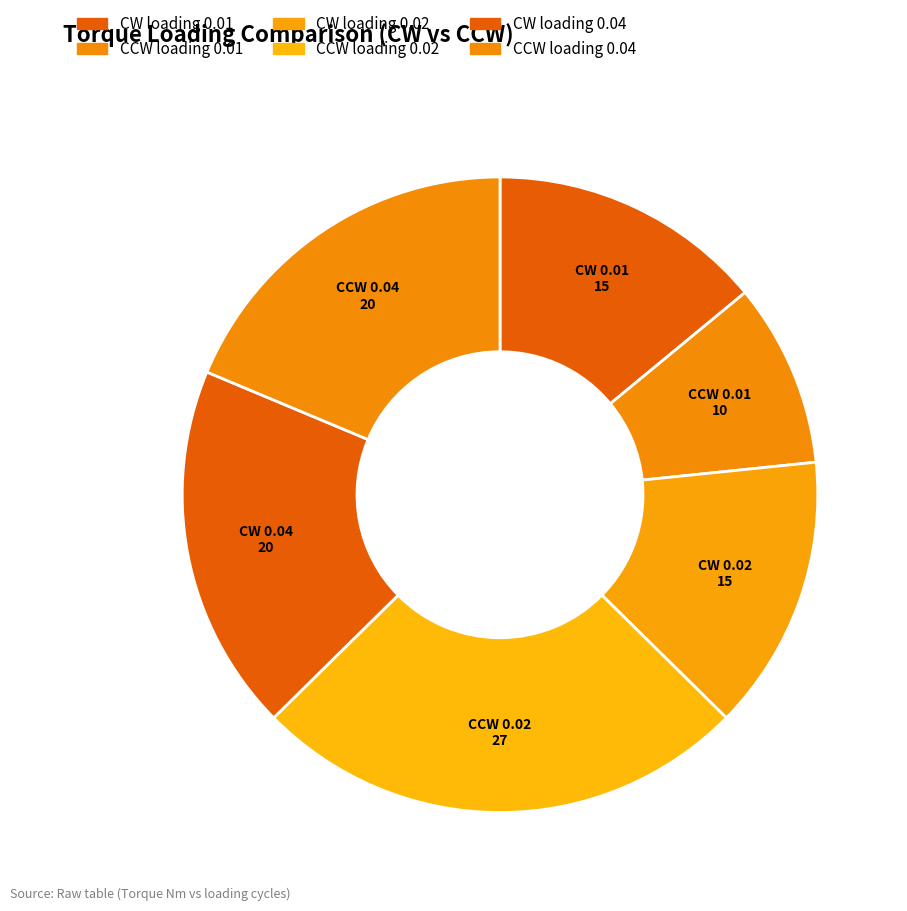

The CW loading 0.02 slice represents 14% of the pie. True or false?

True